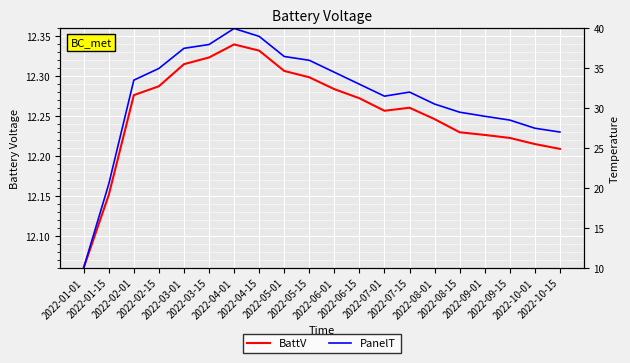

The BattV series shows 16.1 at 2022-01-15. True or false?

False